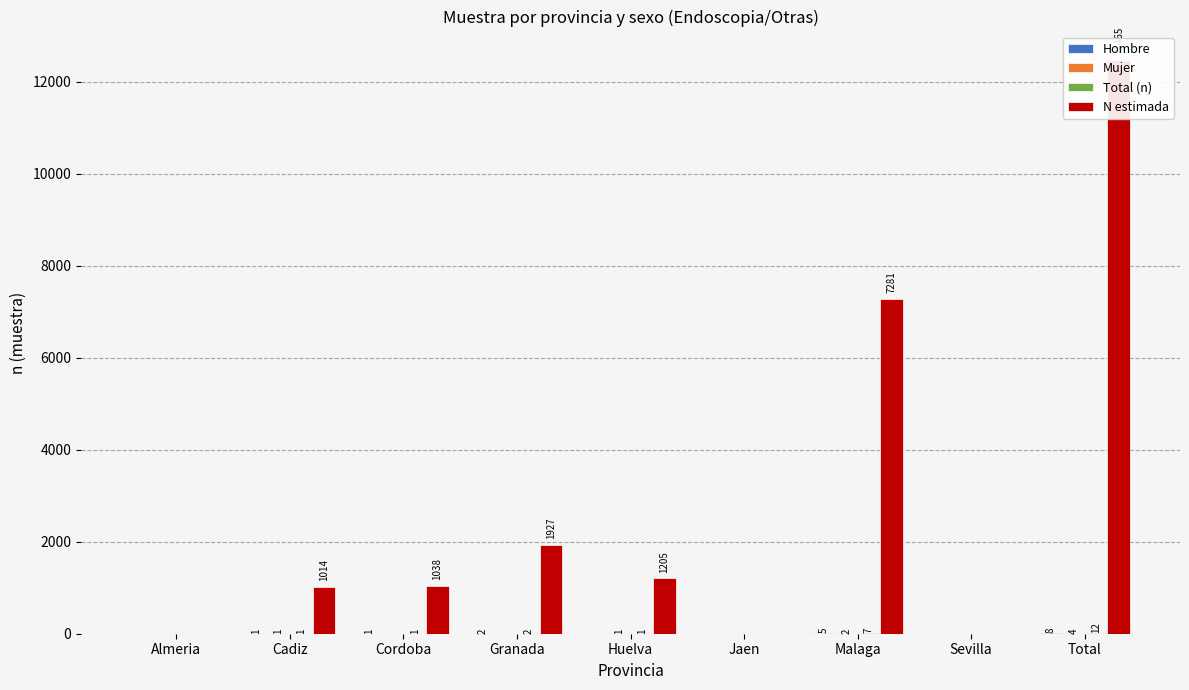

Reading left to right, extract all data points from this chart.

Hombre: Almeria=0	Cadiz=1	Cordoba=1	Granada=2	Huelva=0	Jaen=0	Malaga=5	Sevilla=0	Total=8
Mujer: Almeria=0	Cadiz=1	Cordoba=0	Granada=0	Huelva=1	Jaen=0	Malaga=2	Sevilla=0	Total=4
Total (n): Almeria=0	Cadiz=1	Cordoba=1	Granada=2	Huelva=1	Jaen=0	Malaga=7	Sevilla=0	Total=12
N estimada: Almeria=0	Cadiz=1014	Cordoba=1038	Granada=1927	Huelva=1205	Jaen=0	Malaga=7281	Sevilla=0	Total=12465